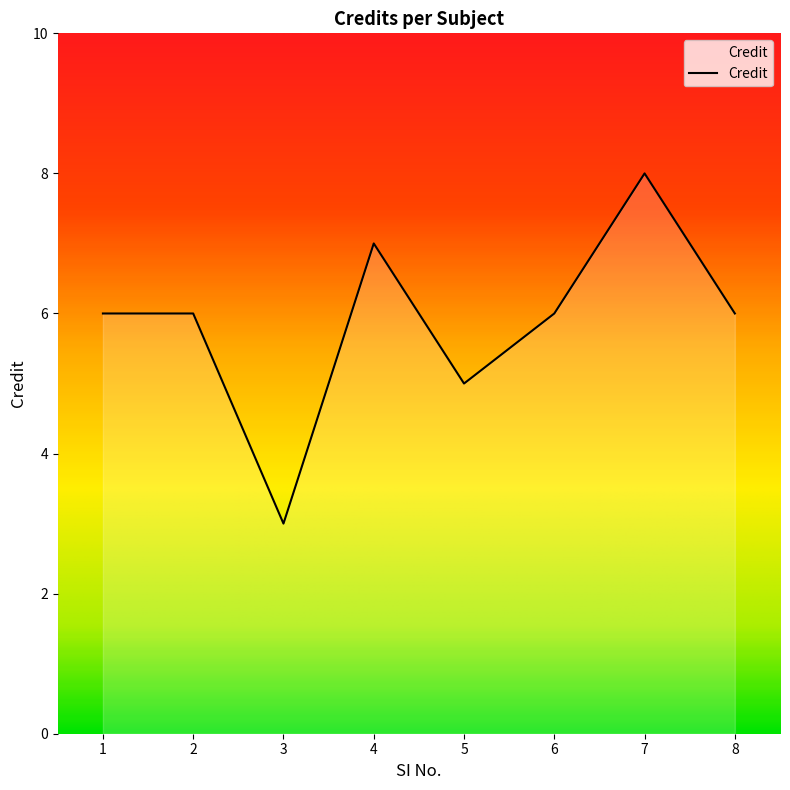

How many lines are shown in the chart?

1